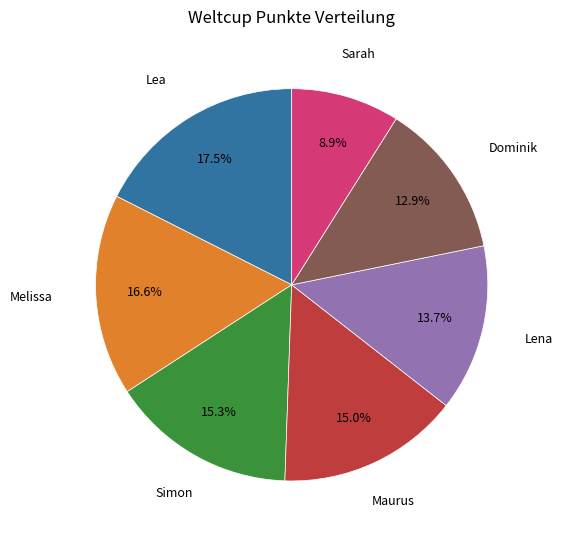

The Sarah slice represents 9% of the pie. True or false?

True